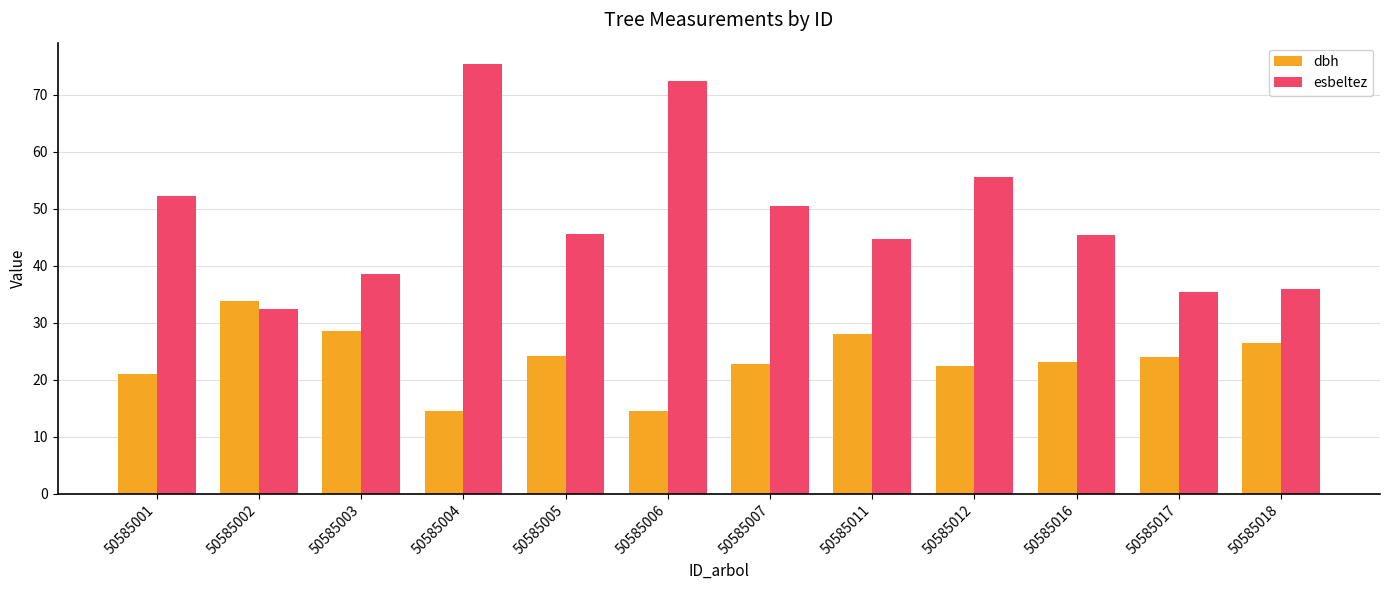

What is the difference between the esbeltez values at 50585004 and 50585011?

30.7